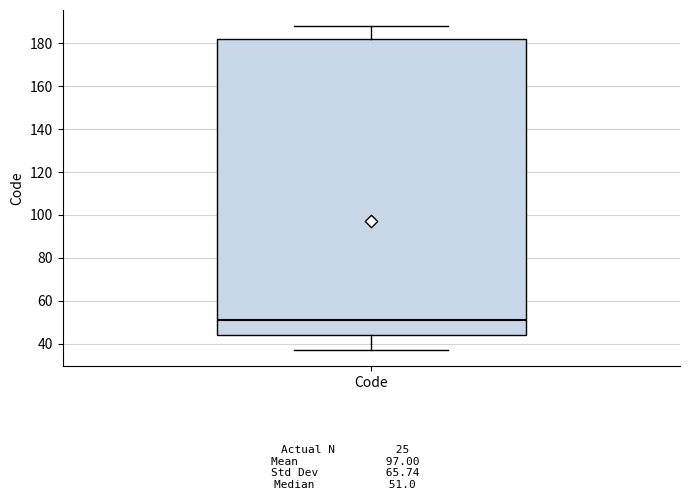

Transcribe this box plot: give where the median line is, the range the box spans, and where the two whiskers end, as read against the y-axis. The values are not printed on the chart, so give them approximately, as read against the axis.

median 52, box 44 to 182, whiskers 38 to 188